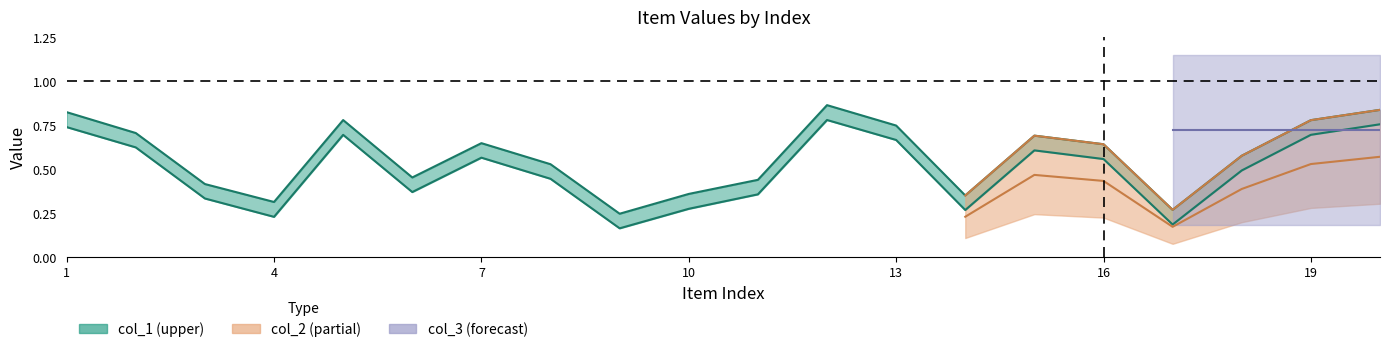

Where is col_1 nearest to the value 0?

9